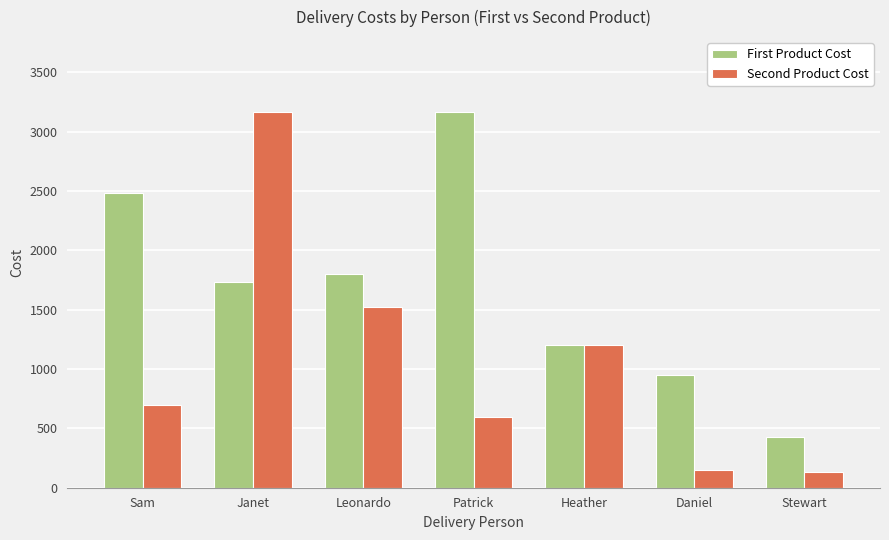

What is the difference between the second highest and second lowest values in the First Product Cost series?

1530.9